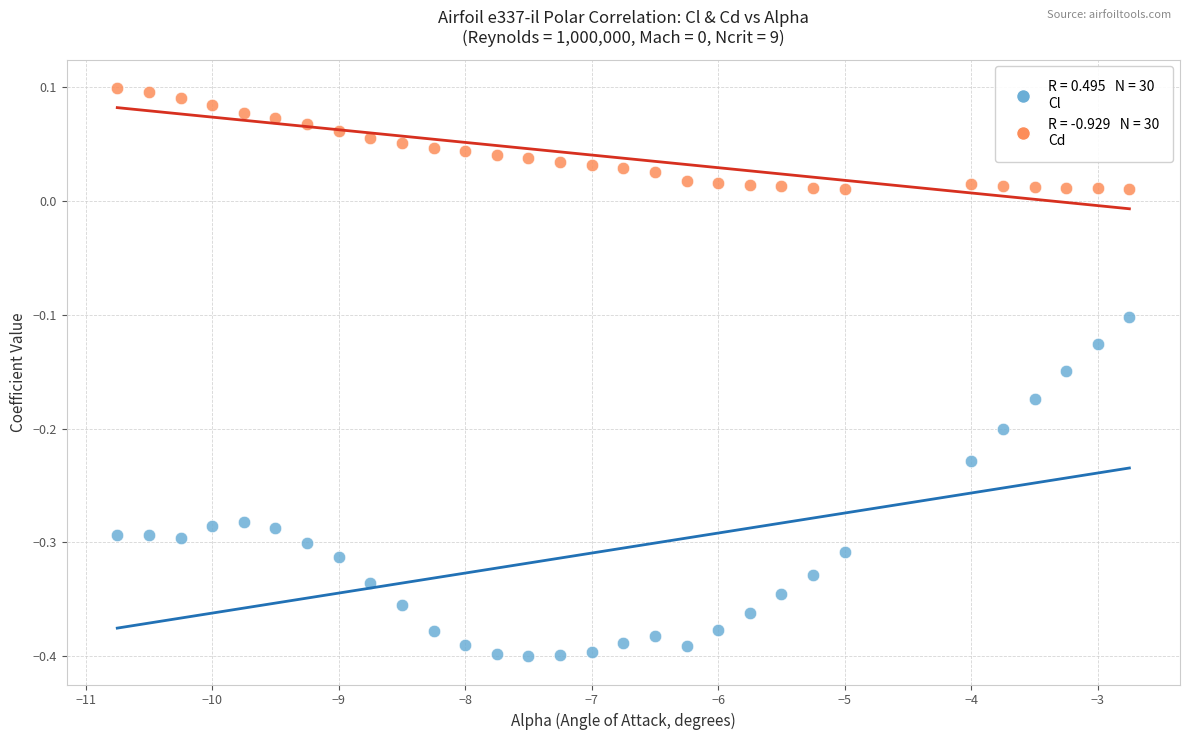

Across all data points, what is the range of Y values (max minus min)?

0.5